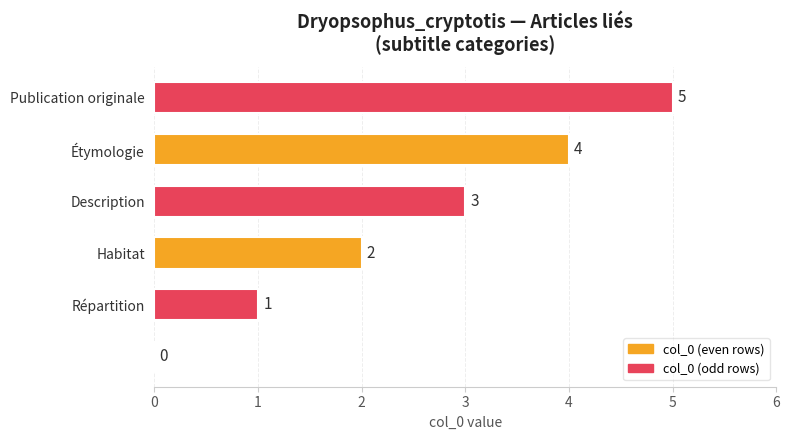

How many series are shown in this chart?

1